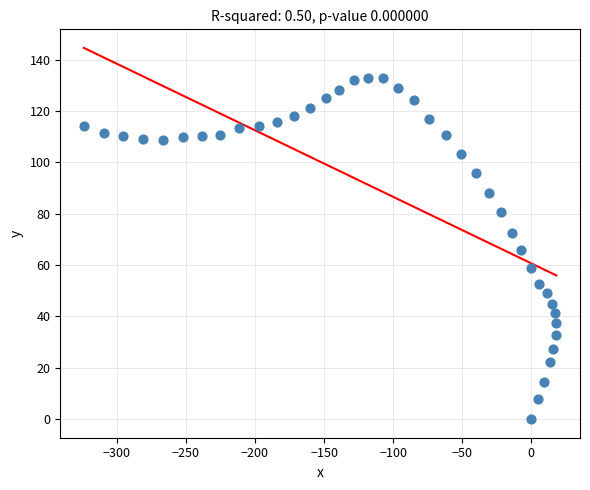

What is the range of Y values (max minus min)?

132.8